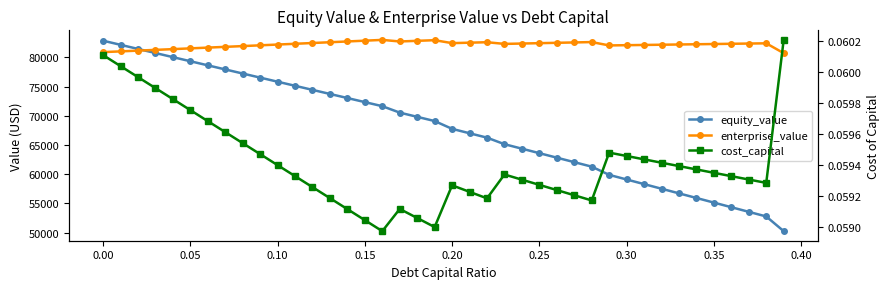

At how many categories does at least one series exceed 27199?

40